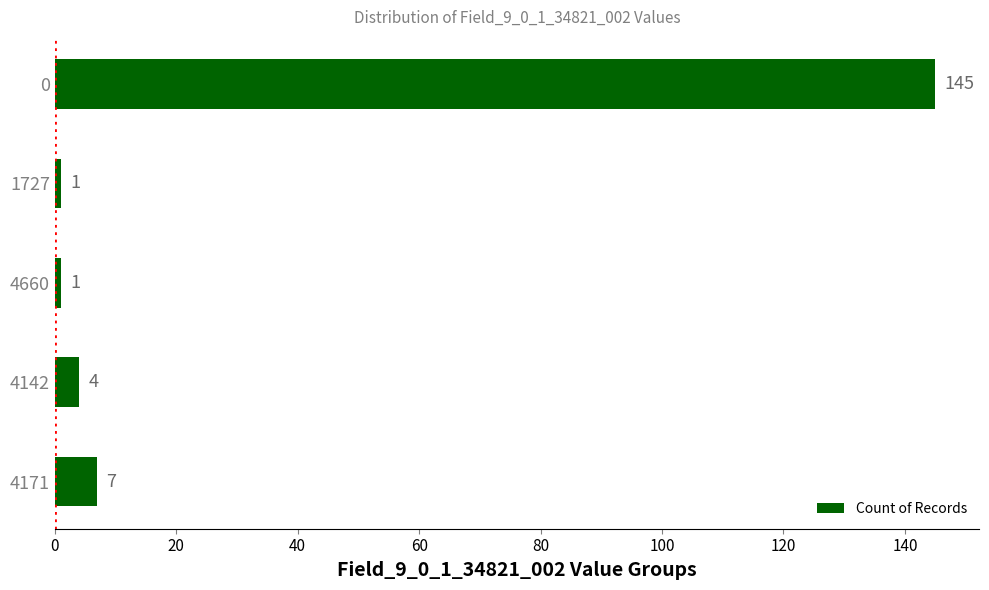

Approximately how many times larger is the value at 0 compared to 1727?

145.0